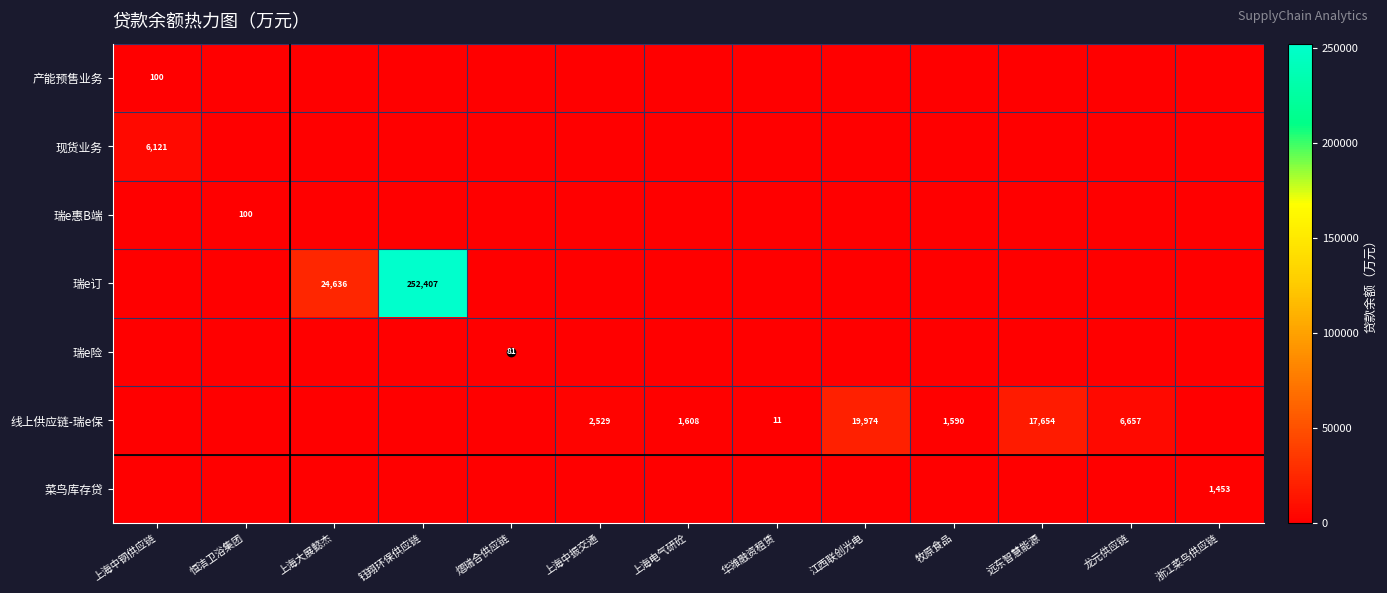

List the labels in order of 瑞e订 value, largest first.

钰翔环保供应链, 上海大展懿杰, 上海中钢供应链, 恒洁卫浴集团, 熠瑞合供应链, 上海中振交通, 上海电气研砼, 华潍融资租赁, 江西联创光电, 牧原食品, 远东智慧能源, 龙元供应链, 浙江菜鸟供应链